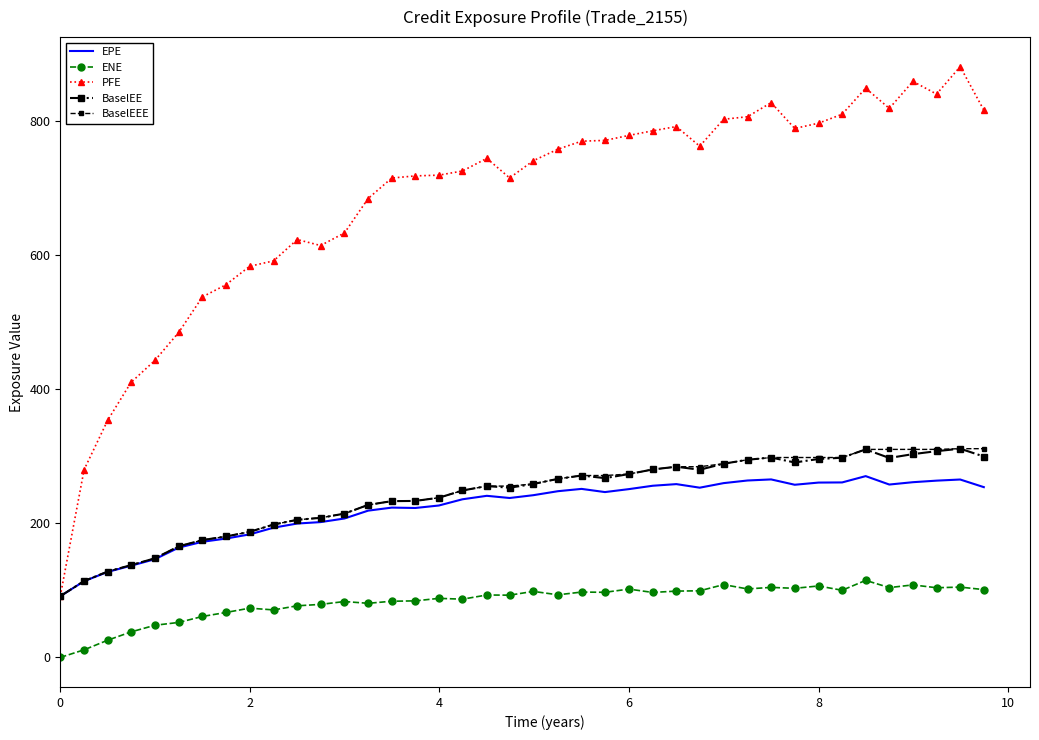

True or false: ENE and PFE intersect in this chart.

False